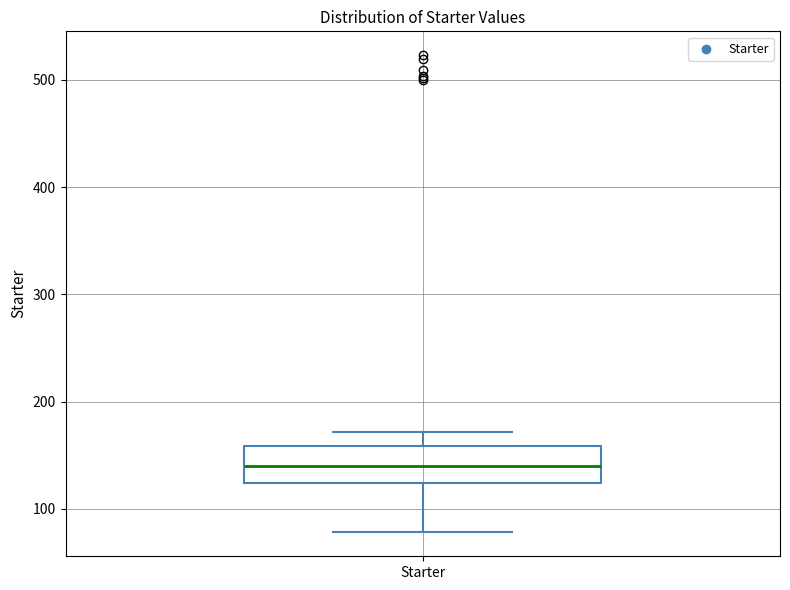

Transcribe this box plot: give where the median line is, the range the box spans, and where the two whiskers end, as read against the y-axis. The values are not printed on the chart, so give them approximately, as read against the axis.

median 140, box 120 to 160, whiskers 80 to 170